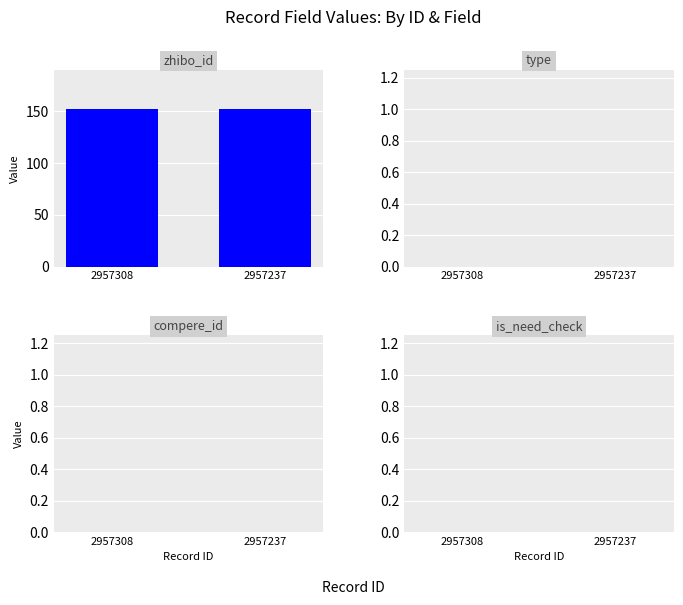

Reading left to right, extract all data points from this chart.

zhibo_id: 2957308=152	2957237=152
type: 2957308=0	2957237=0
compere_id: 2957308=0	2957237=0
is_need_check: 2957308=0	2957237=0